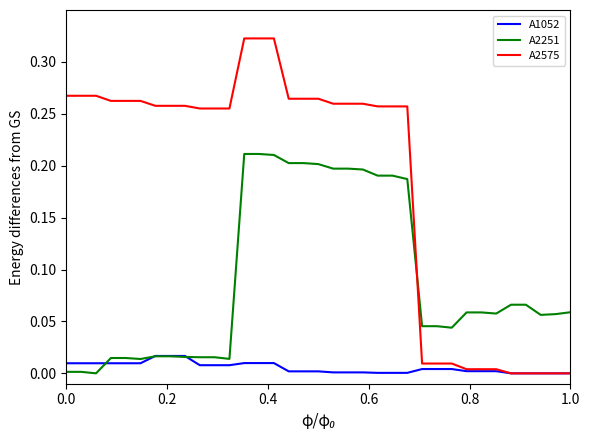

Which series has the widest spread of values?

A2575